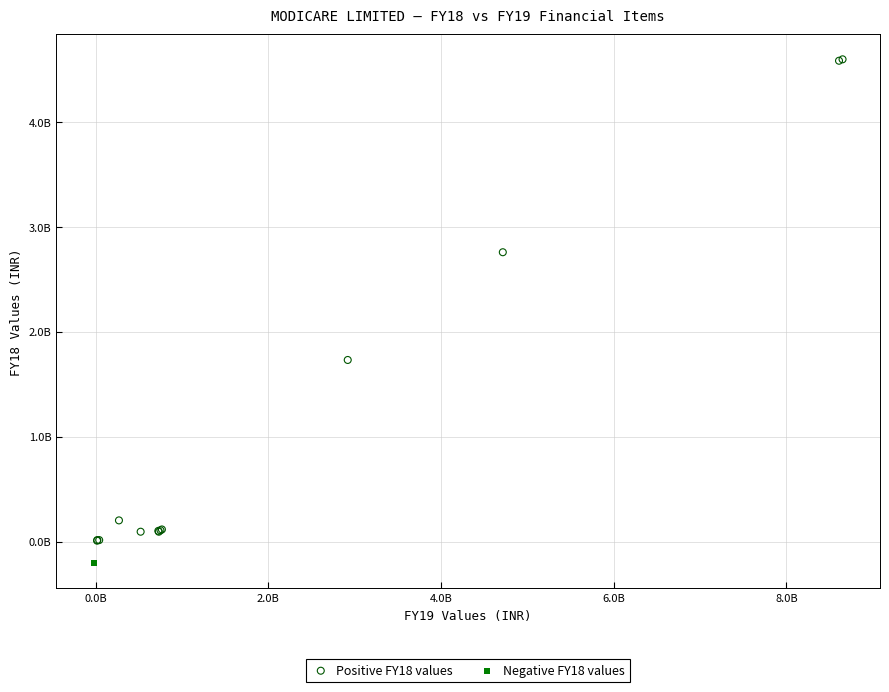

What are all the series names shown in the legend?

Positive FY18 values, Negative FY18 values